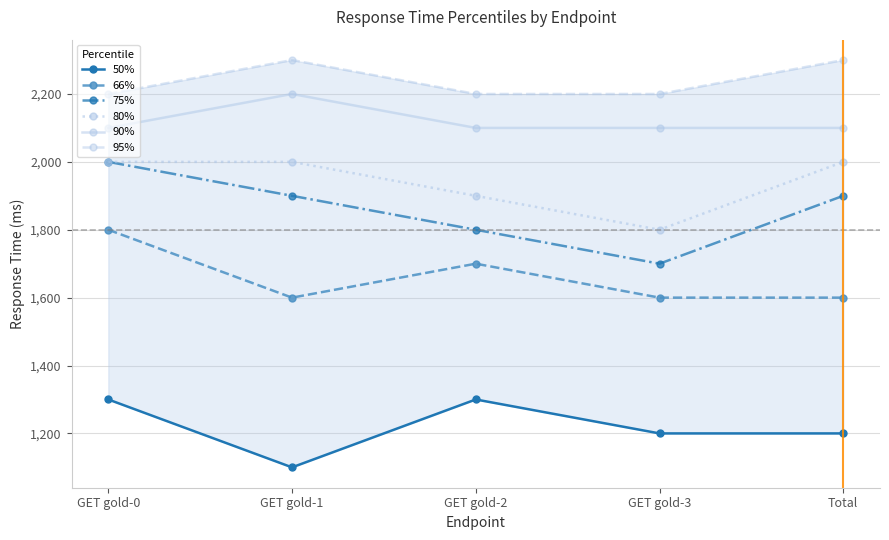

What are all the series names shown in the legend?

50%, 66%, 75%, 80%, 90%, 95%